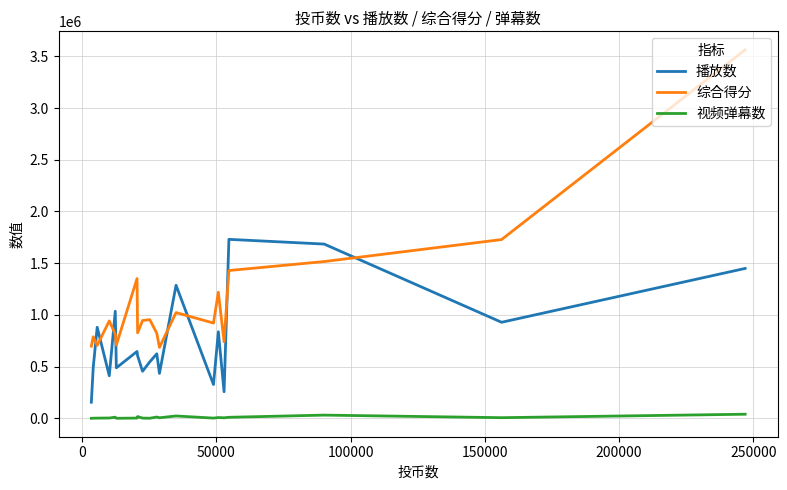

Rank the series by their average value, from highest to lowest.

综合得分, 播放数, 视频弹幕数